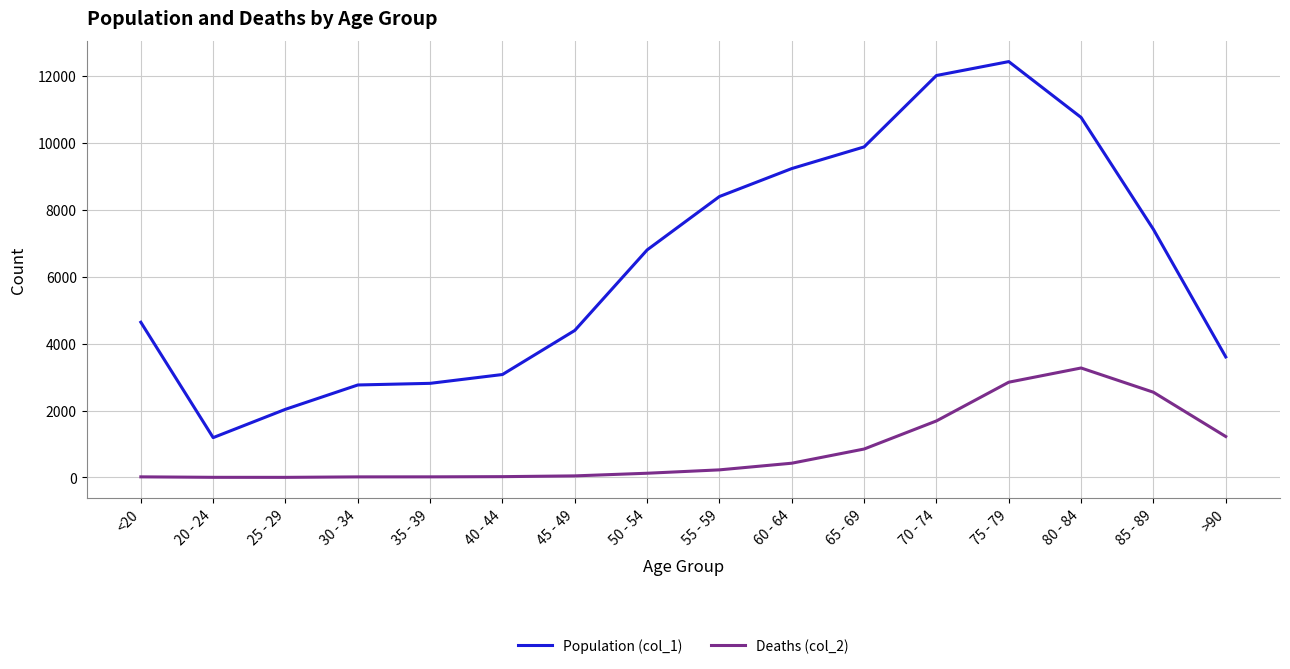

What is the sum of the Deaths (col_2) values at 35 - 39 and 80 - 84?

3291